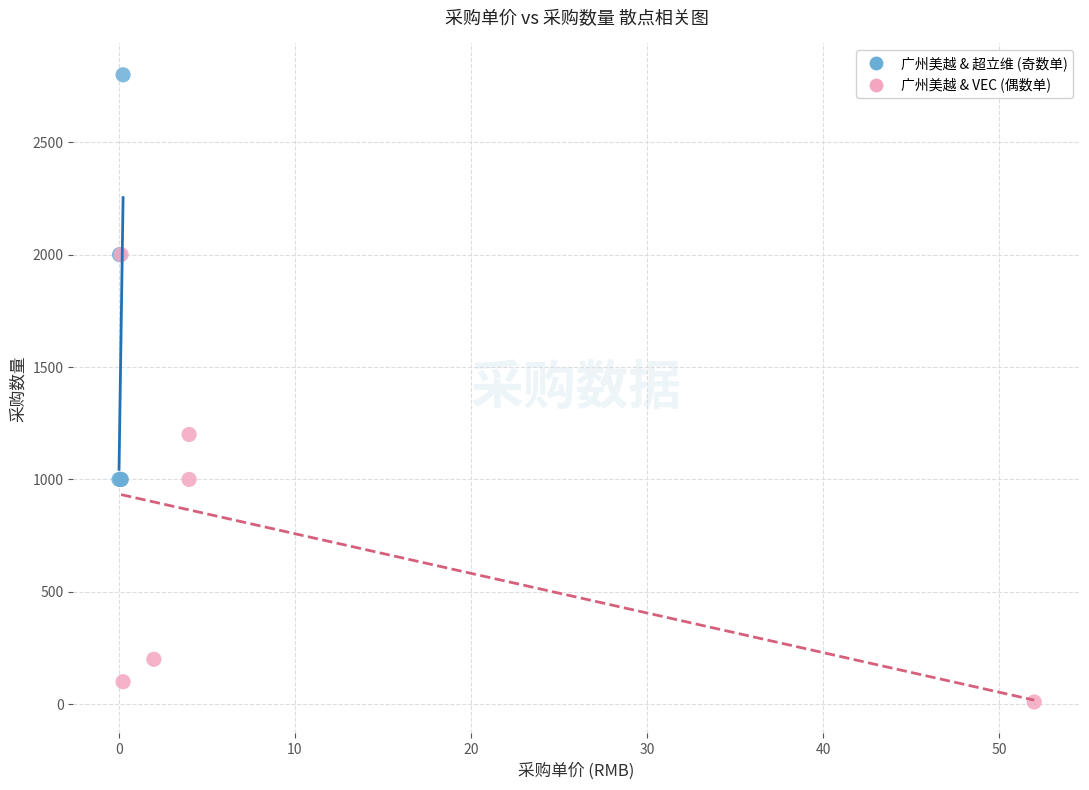

Which series contains the lowest Y value?

广州美越 & VEC (偶数单)